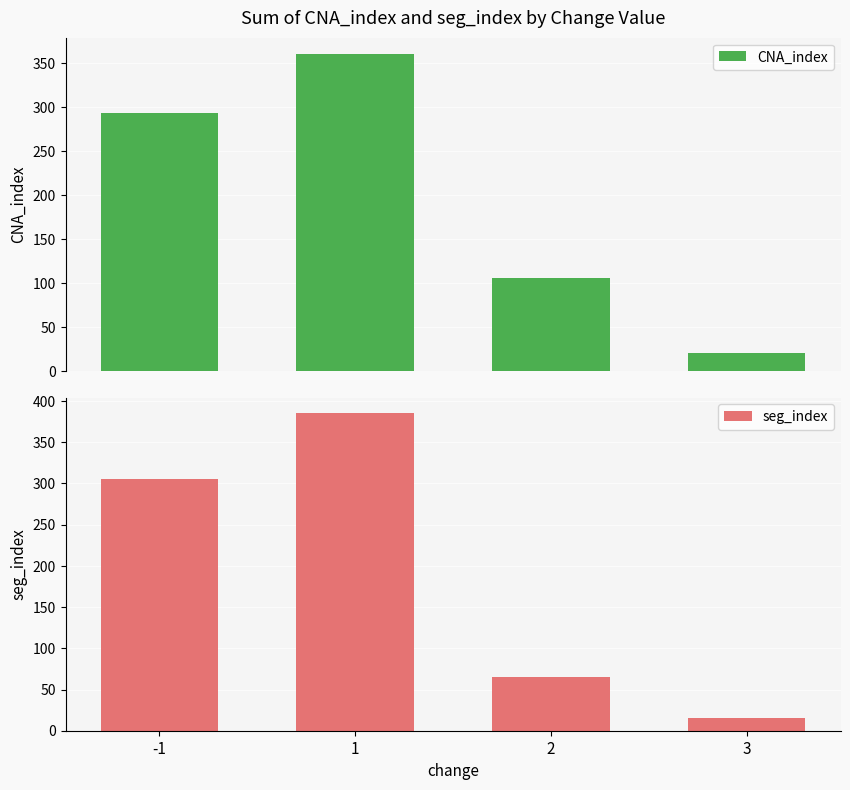

Which series changed the most between 2 and 3?

CNA_index